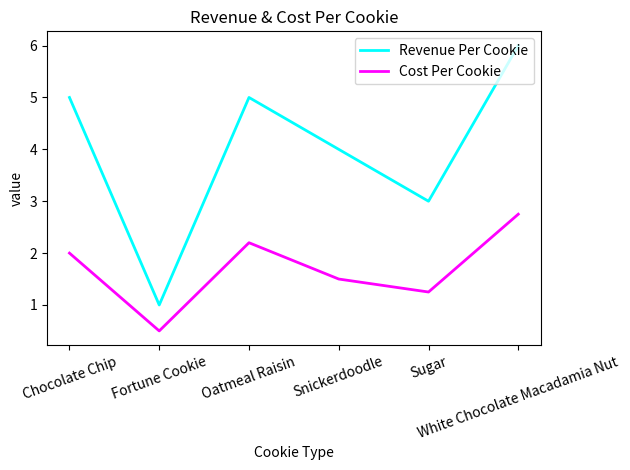

Which series has the largest range (max minus min)?

Revenue Per Cookie